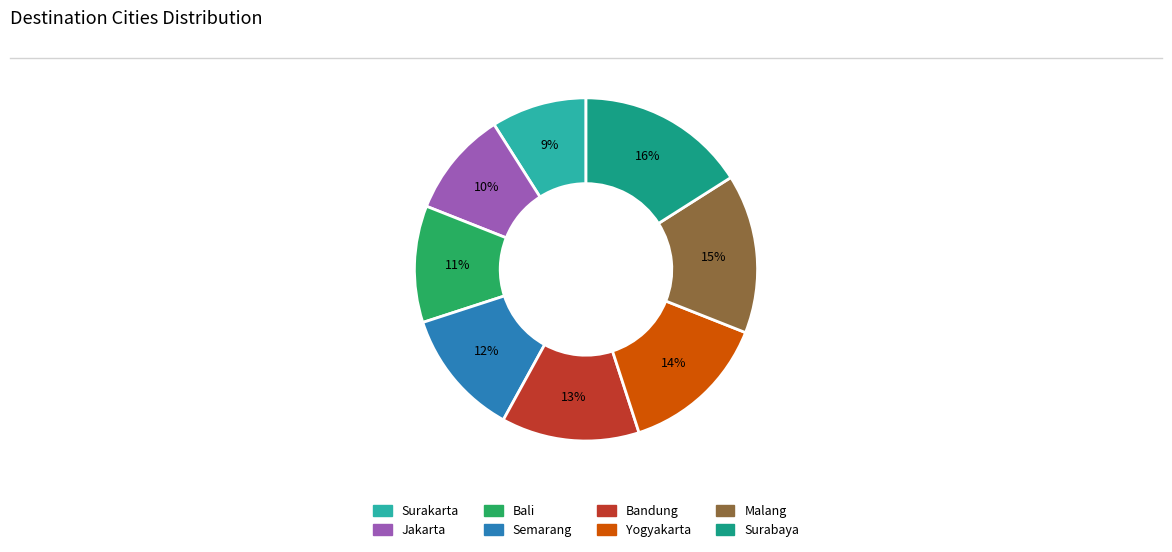

Rank the categories by value from lowest to highest.

Surakarta, Jakarta, Bali, Semarang, Bandung, Yogyakarta, Malang, Surabaya